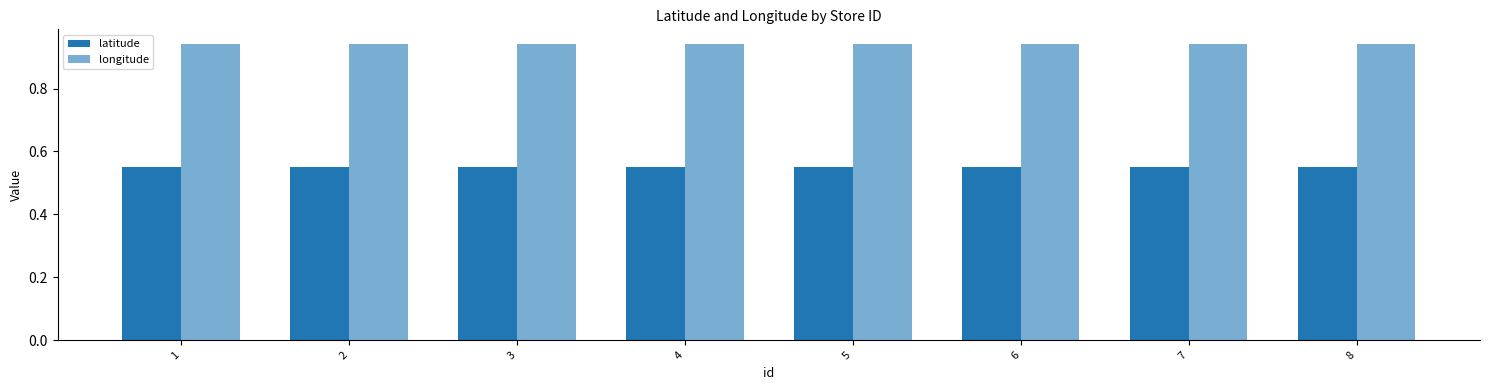

Is it true that longitude equals 0.3 at 5?

False